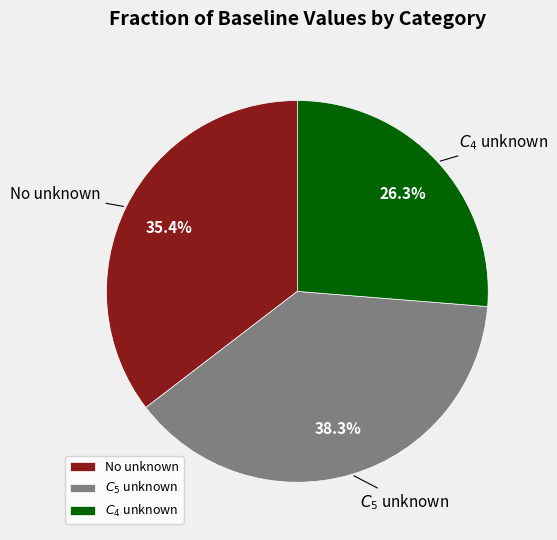

Which category has the biggest portion of the pie?

$C_5$ unknown